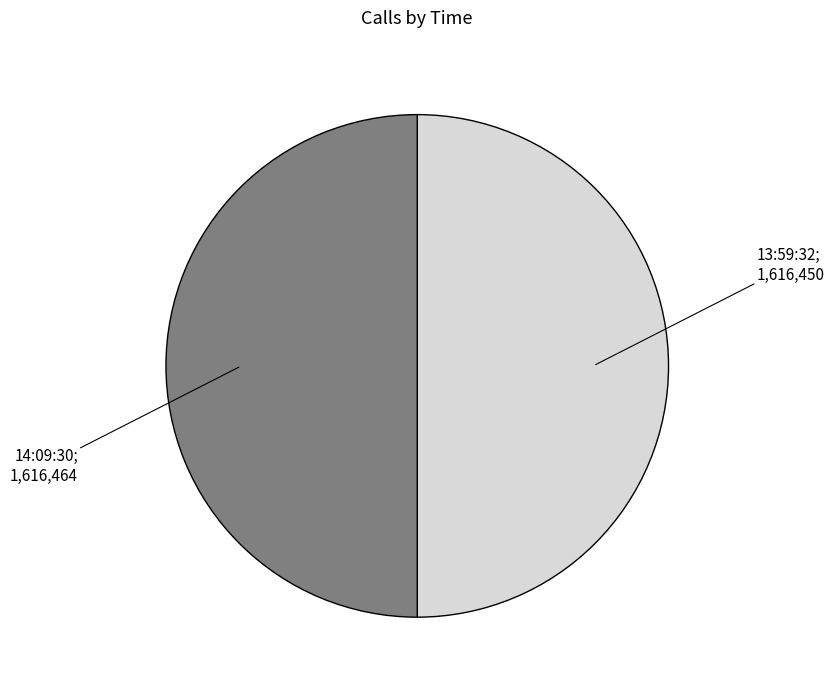

Is there any slice that represents more than half of the pie?

Yes